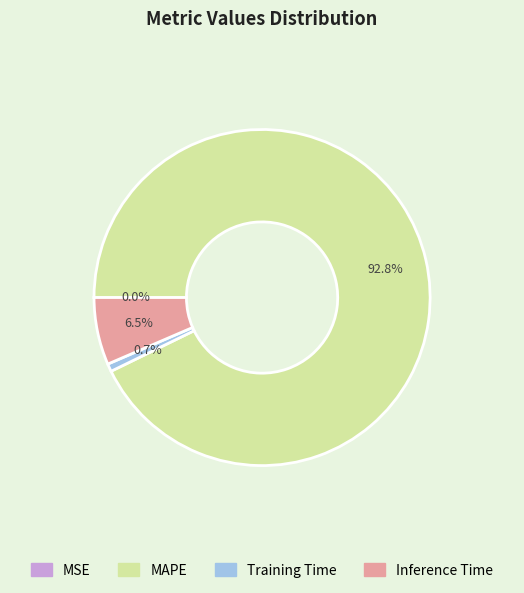

Combined, do Training Time and MAPE account for over 50%?

Yes